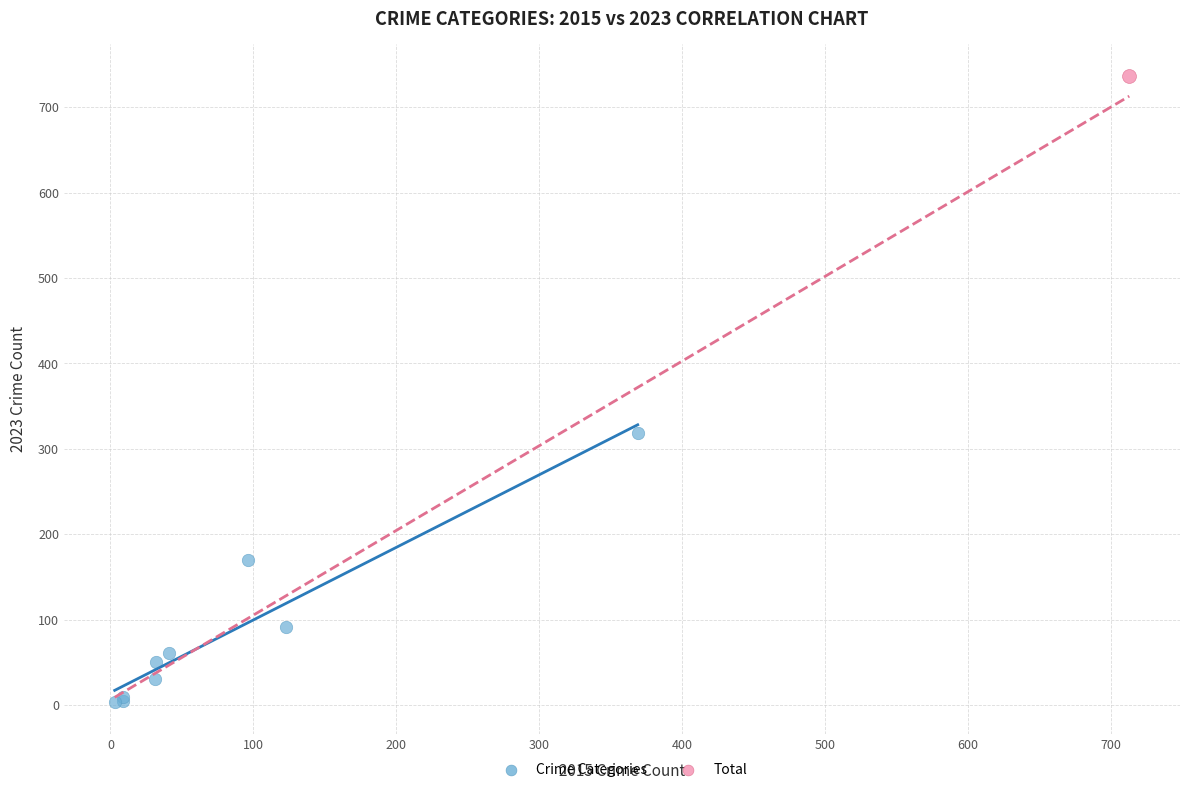

What are all the series names shown in the legend?

Crime Categories, Total